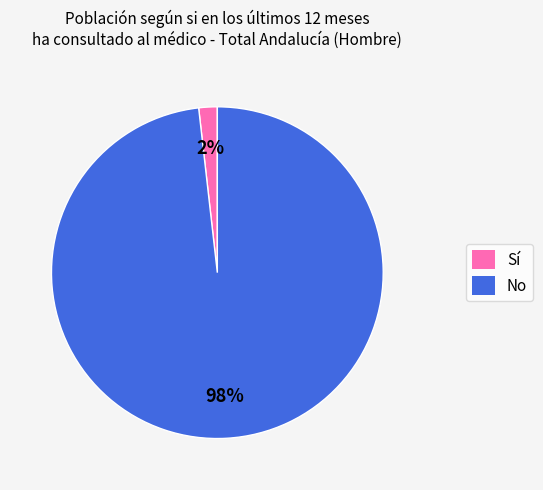

Which slice is the largest?

No